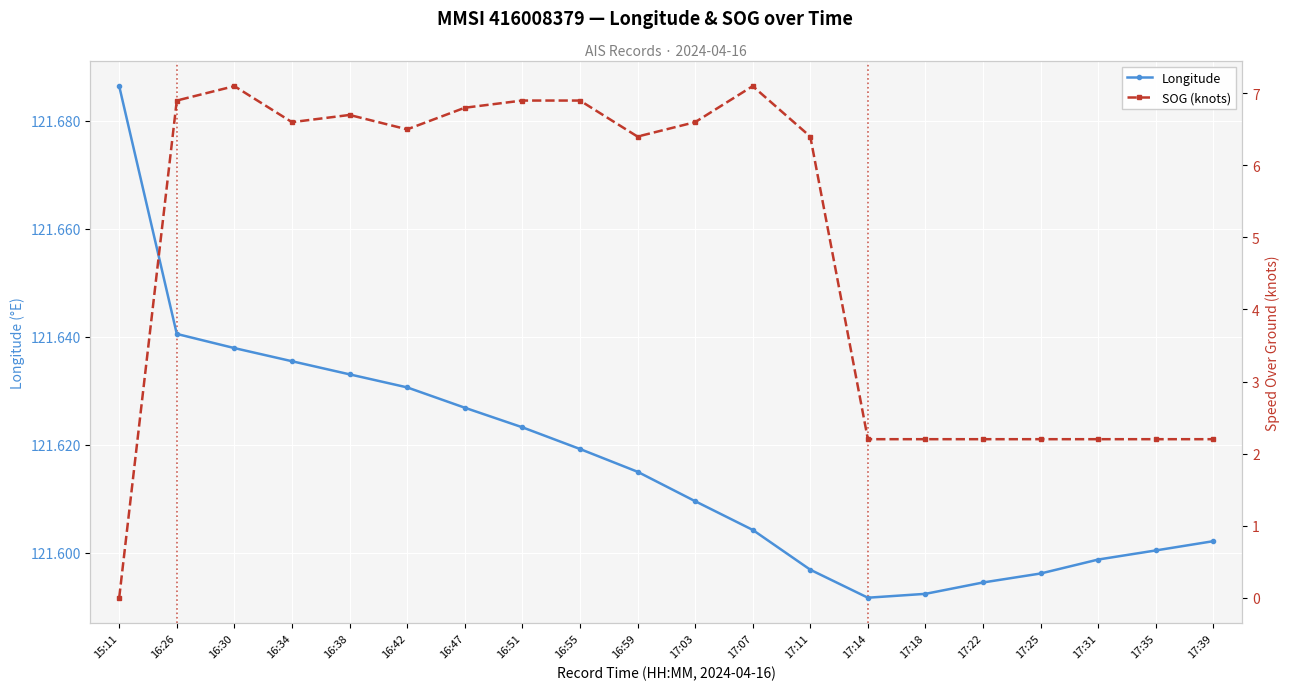

At which category does SOG (knots) reach its first local valley?

16:34